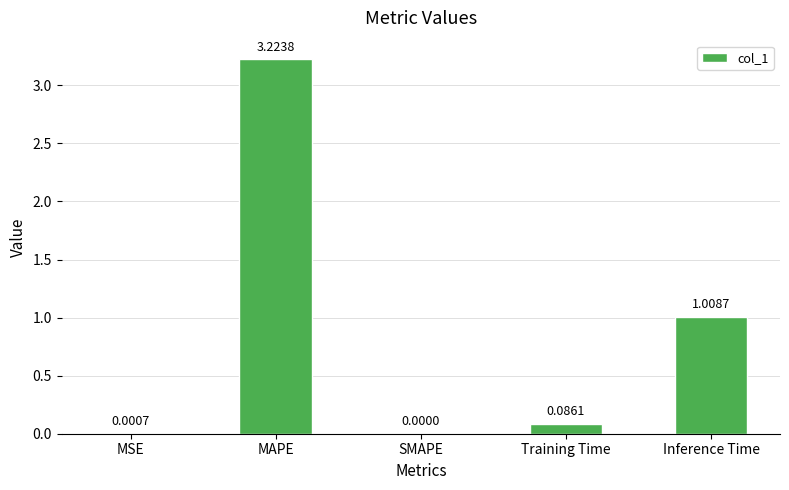

Where is the data nearest to the value 1?

Inference Time